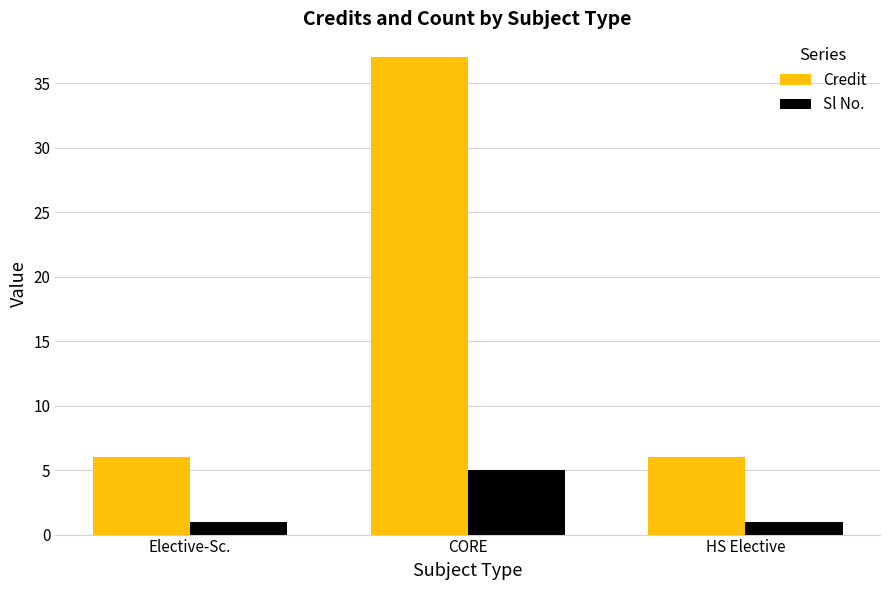

Which series changed the most between CORE and HS Elective?

Credit